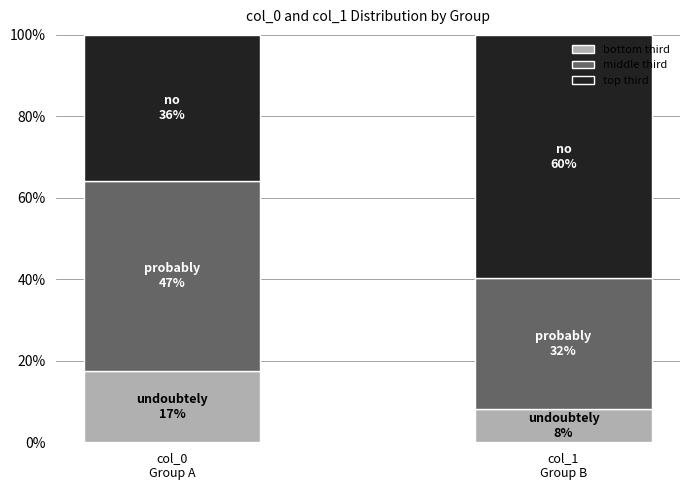

Does the chart contain stacked bars?

Yes